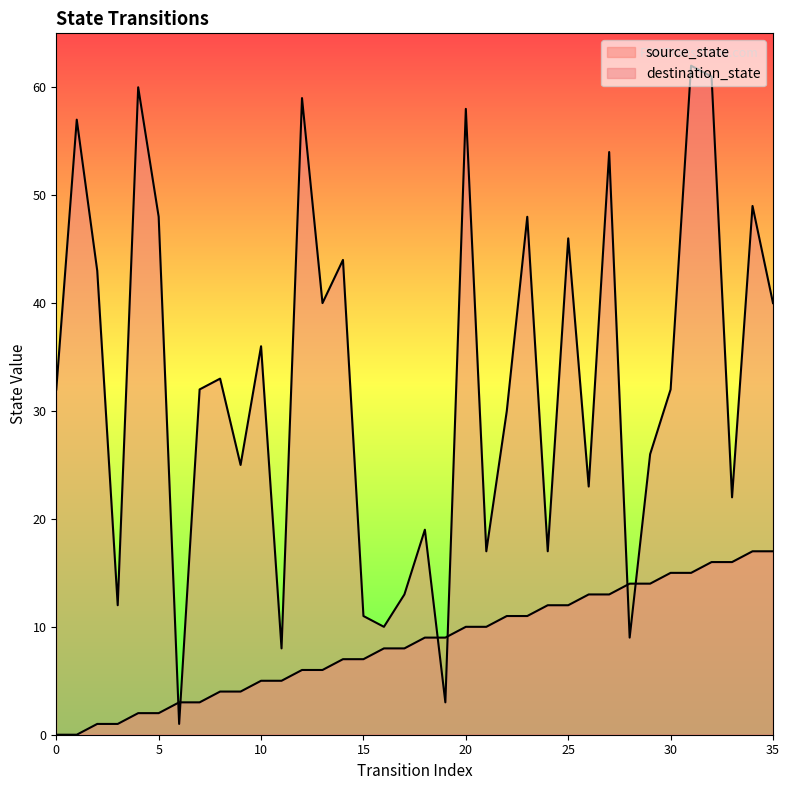

Does the chart have visible grid lines?

No